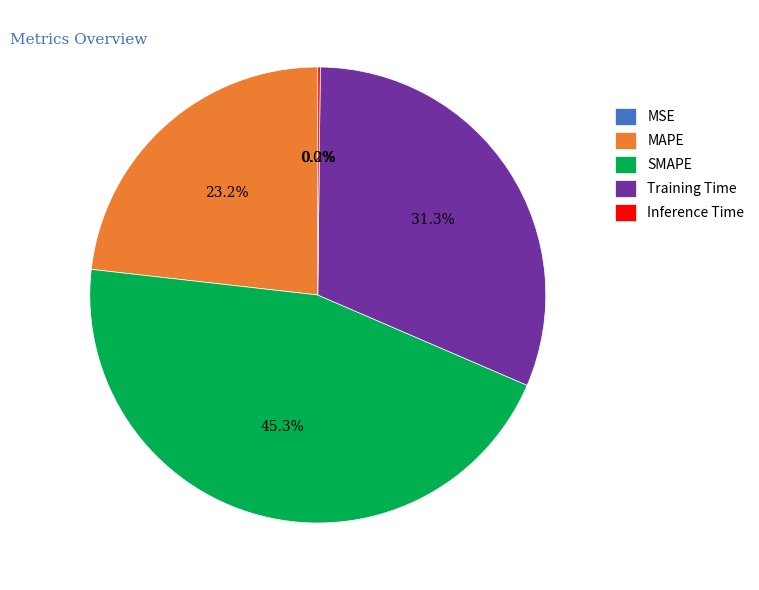

Is there a majority slice in this chart?

No